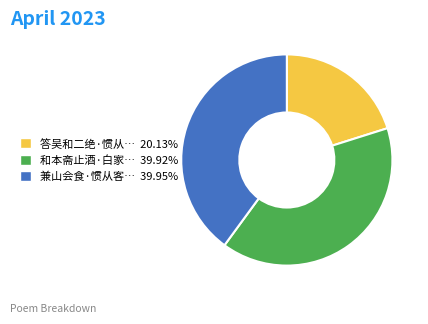

Is there any slice that represents more than half of the pie?

No